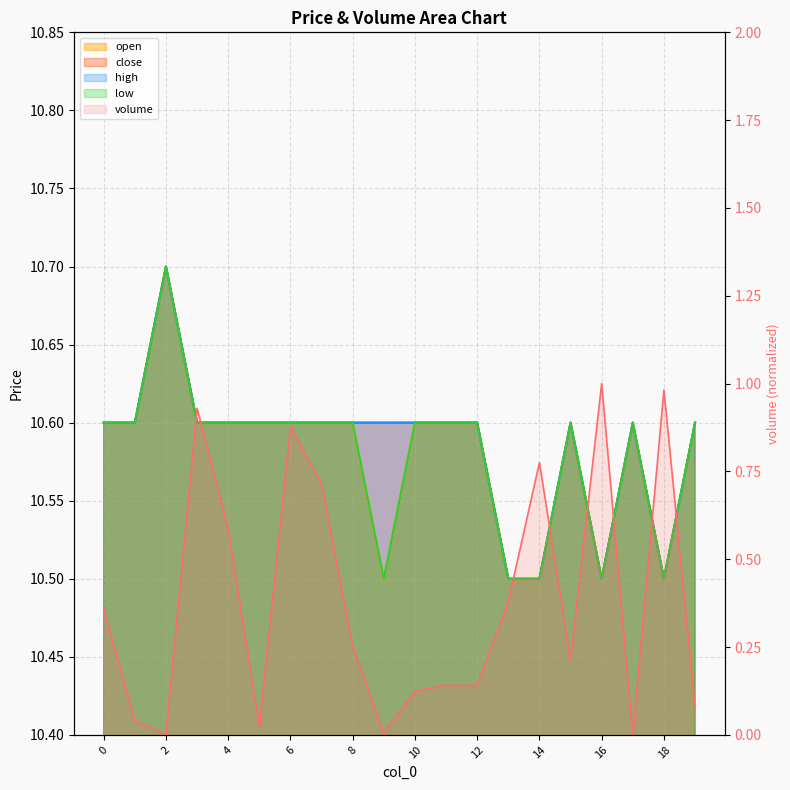

True or false: low and open intersect in this chart.

False